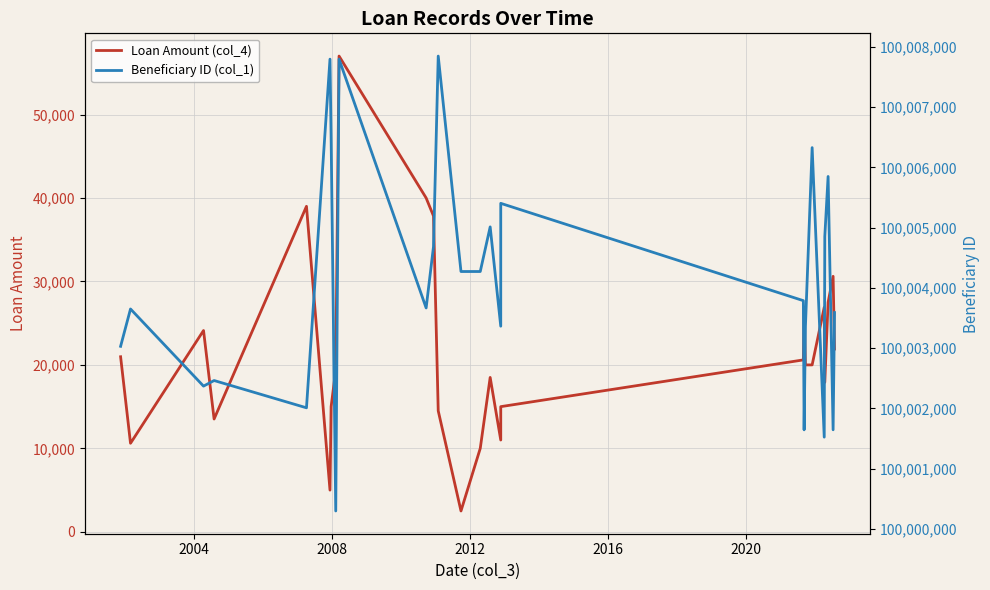

How many interior local valleys does the Beneficiary ID (col_1) series have?

8